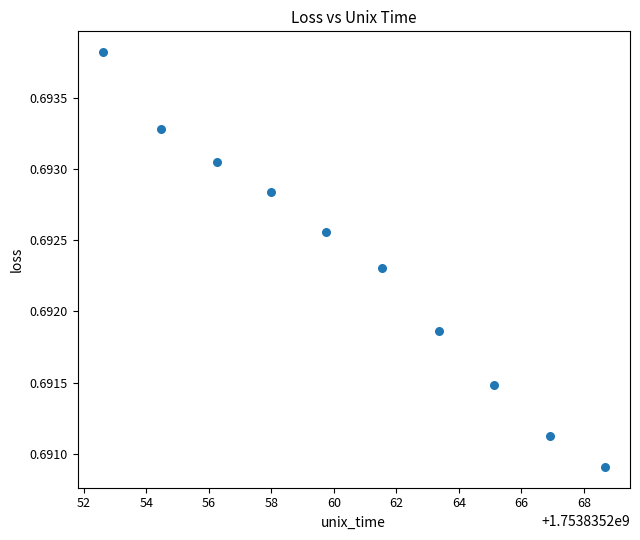

What is the range of X values (max minus min)?

16.1